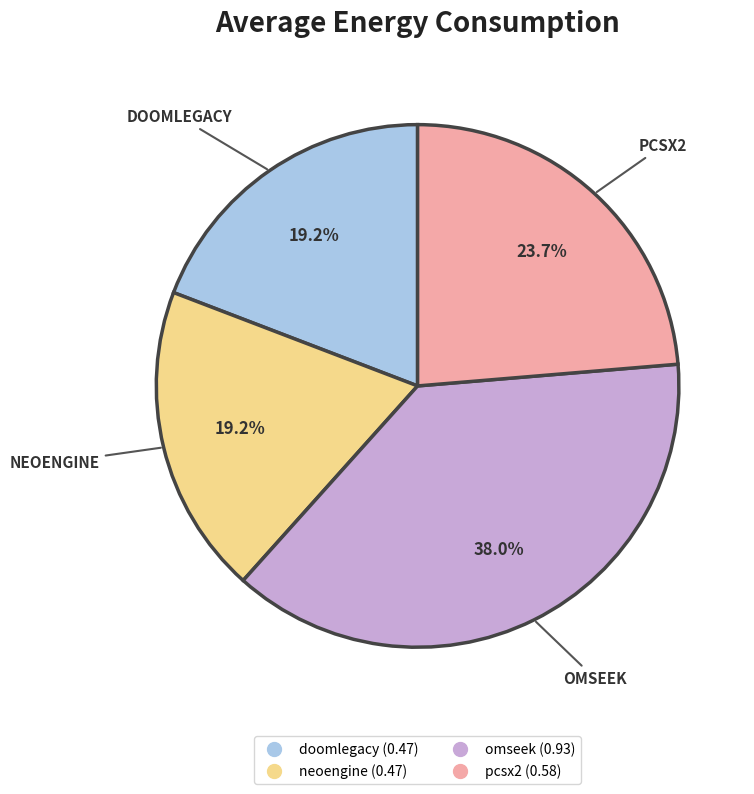

To the nearest percent, what is the average slice percentage?

25%